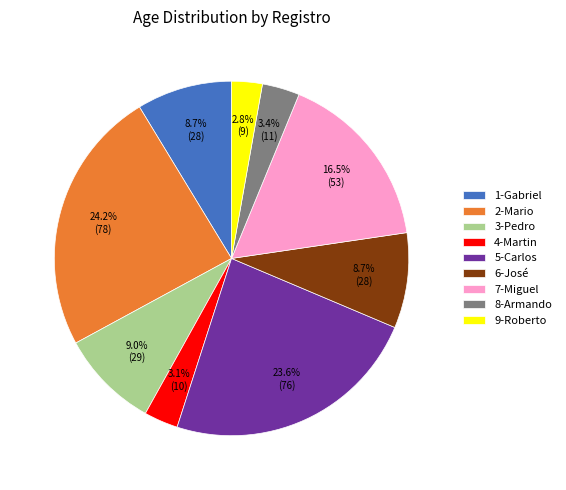

Is there any slice that represents more than half of the pie?

No